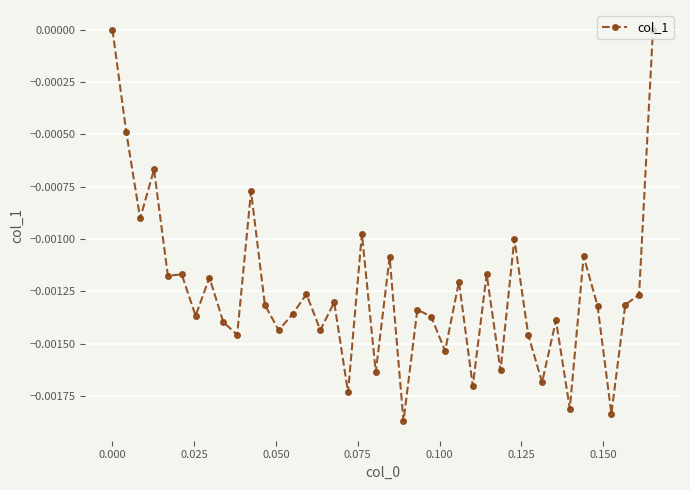

True or false: there are more than 2 points higher than both neighbors.

True